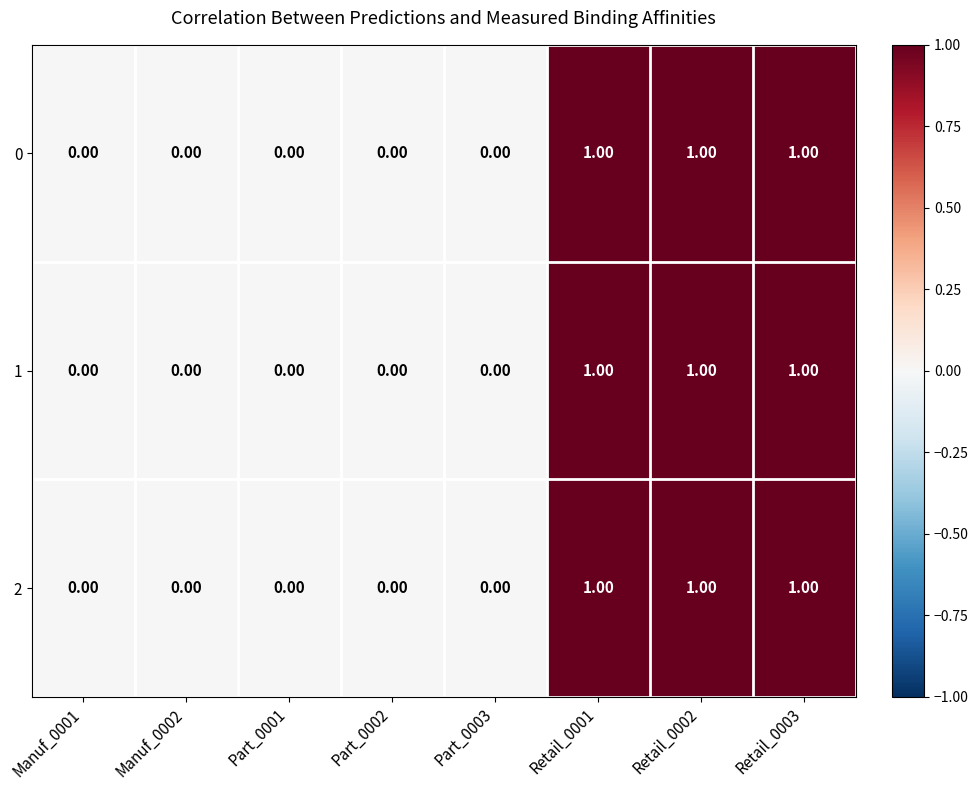

How many positive values does the 0 series have?

3